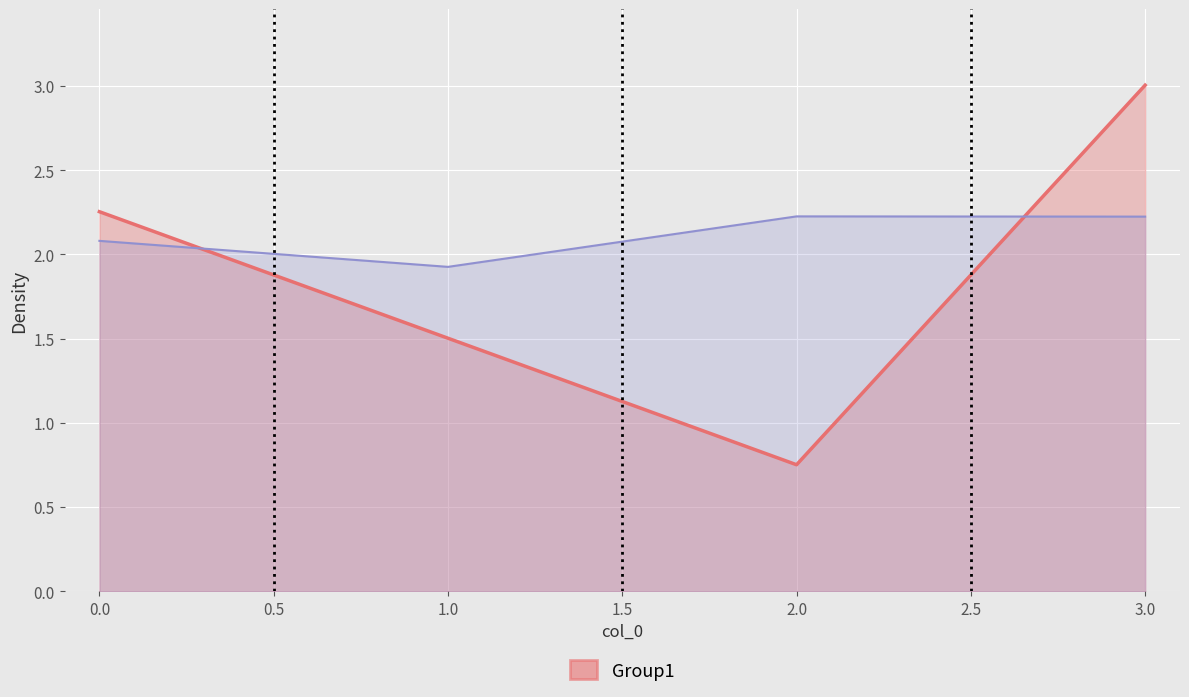

At how many categories does at least one series exceed 1?

4